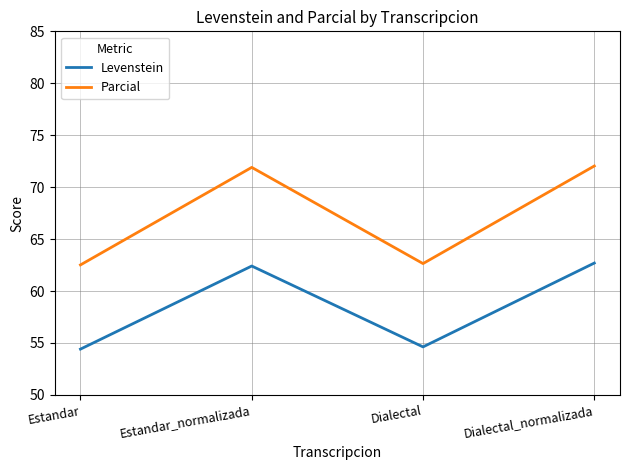

What is the difference between the second highest and minimum values in the Parcial series?

9.4